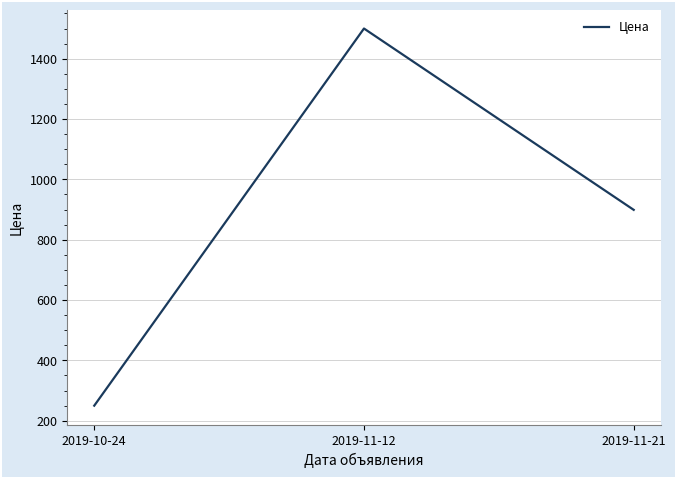

What position from the left is 2019-11-21?

3